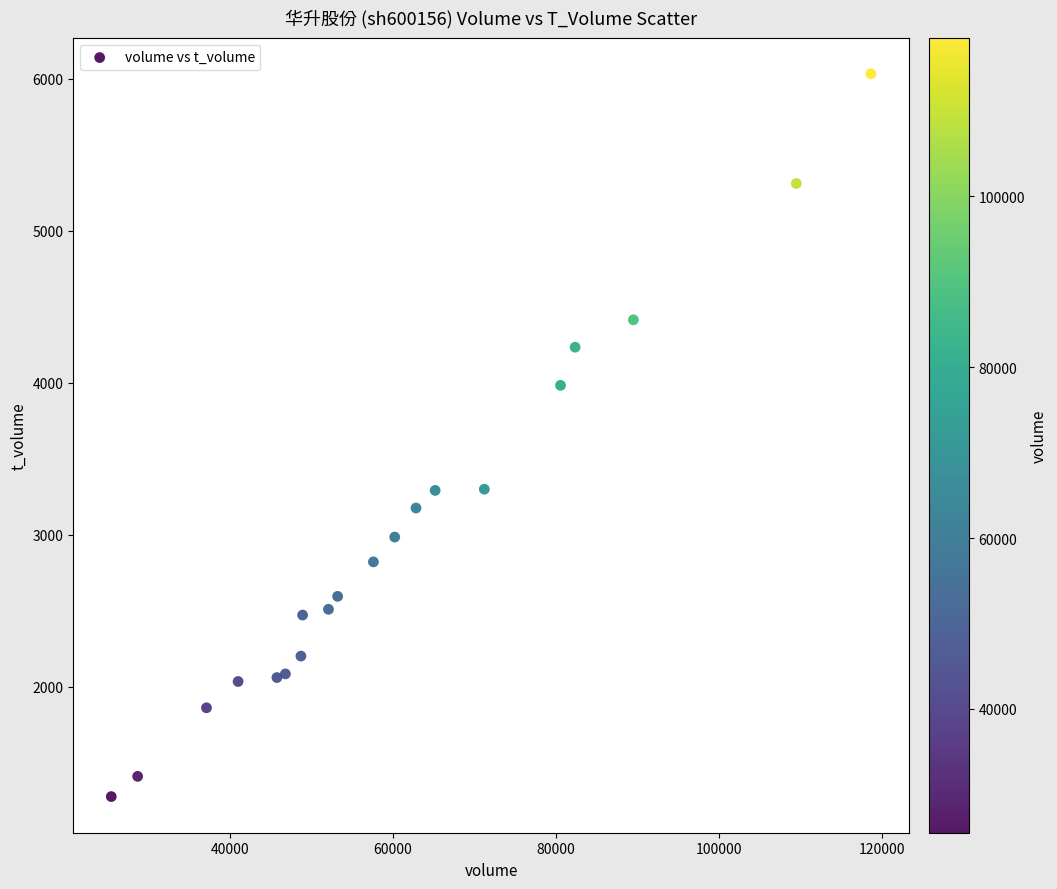

What is the range of X values (max minus min)?

93087